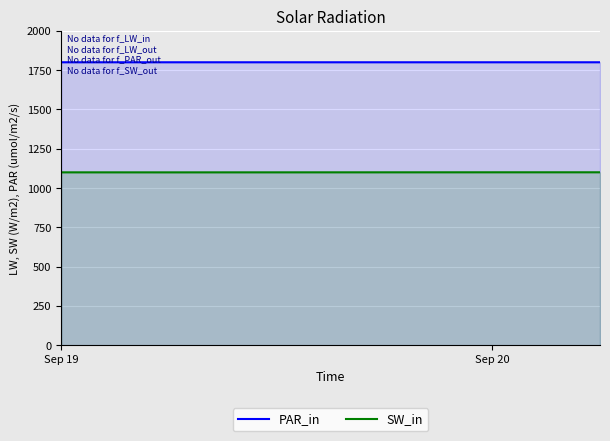

The PAR_in series shows 1236.6 at Sep 20. True or false?

False